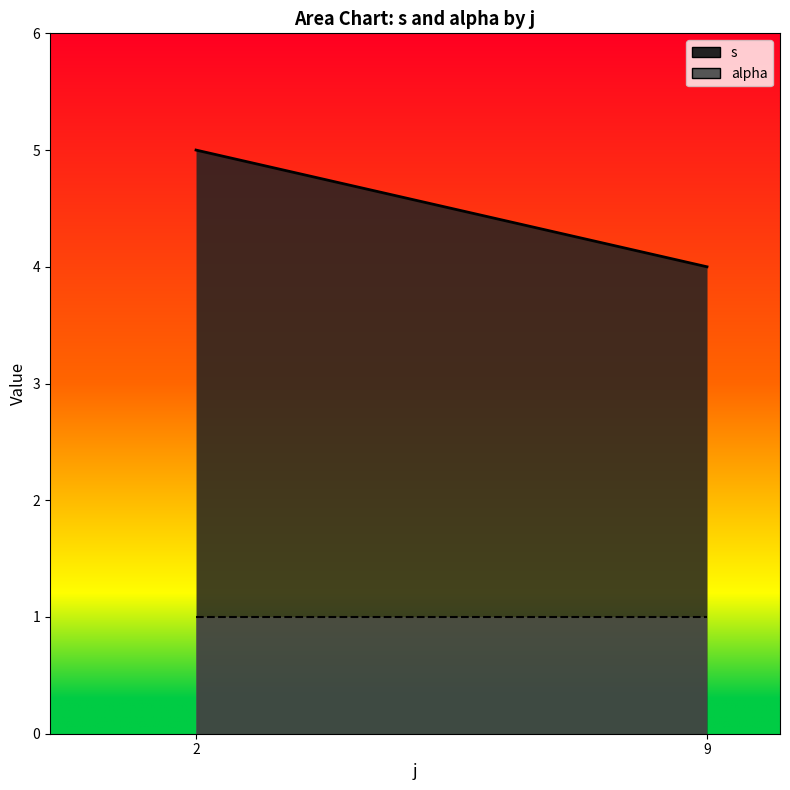

At which category is the sum across all series the highest?

2